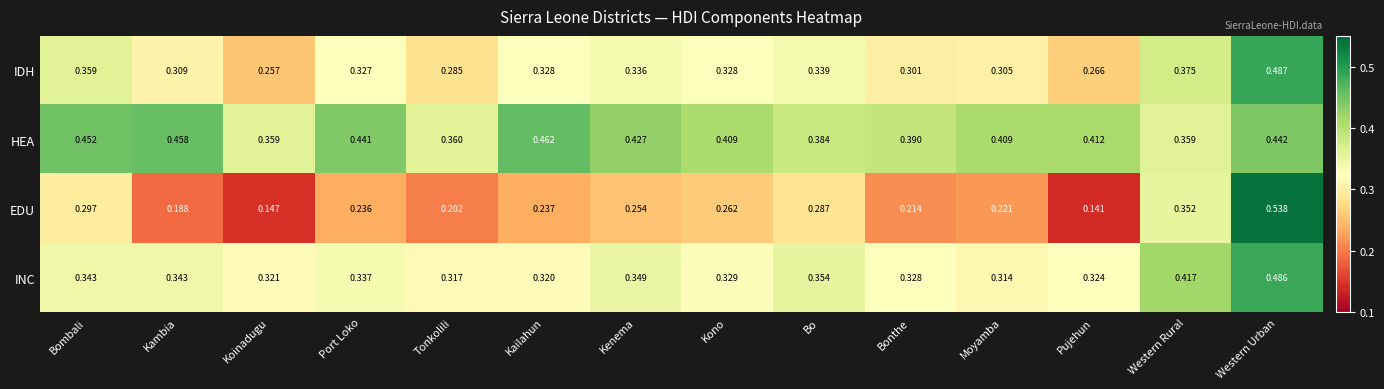

At which label is EDU closest to 0?

Pujehun